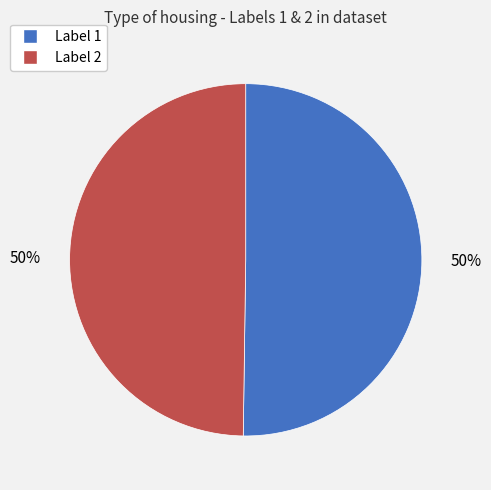

To the nearest percent, what is the average slice percentage?

50%